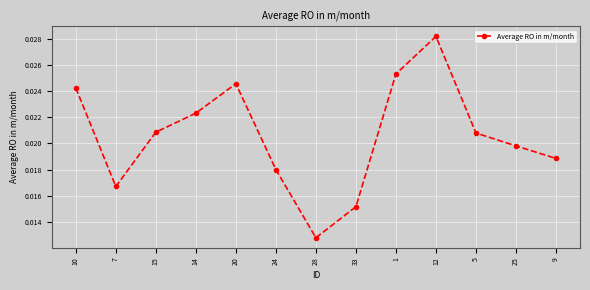

Which category has the lowest value across all series?

28